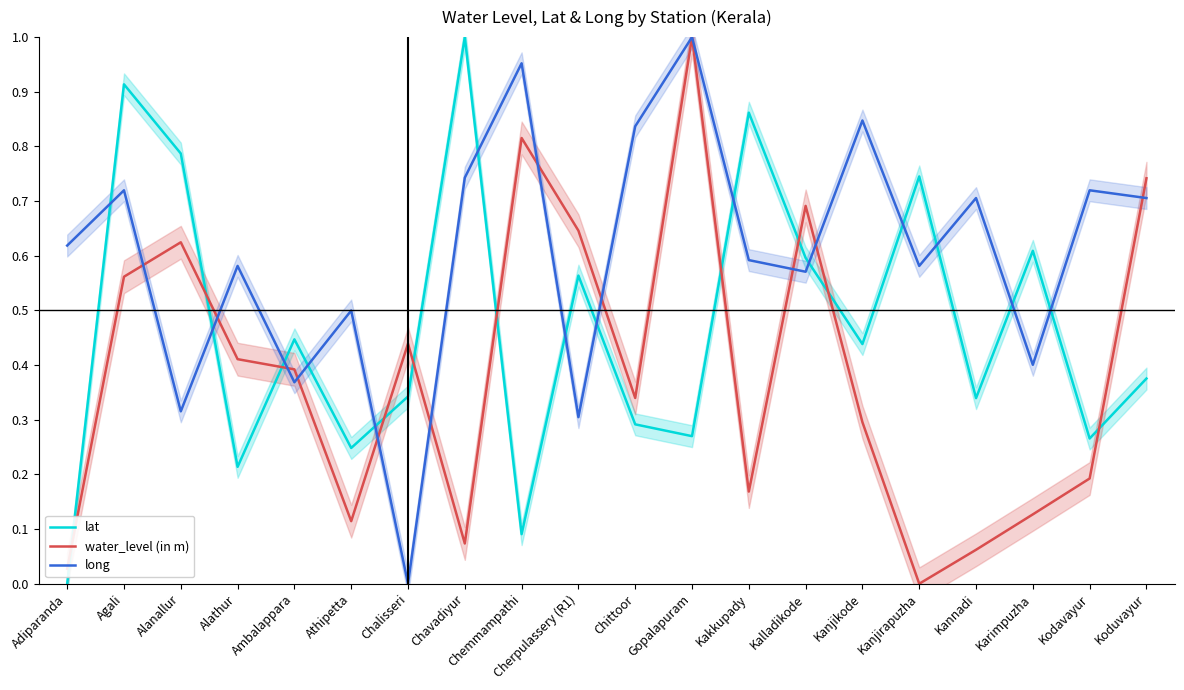

What position from the left is Koduvayur?

20